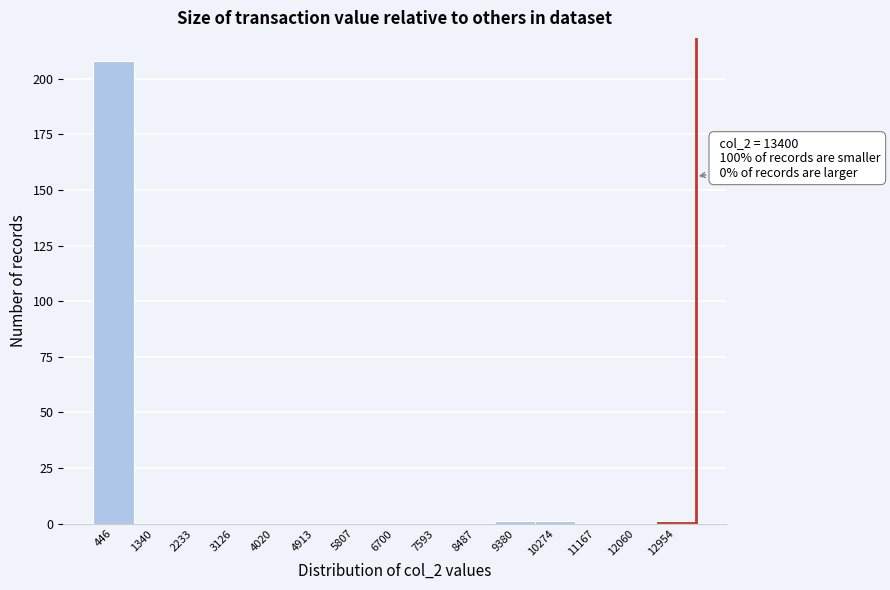

Over which range of the x-axis is the bar tallest?

0 to 900